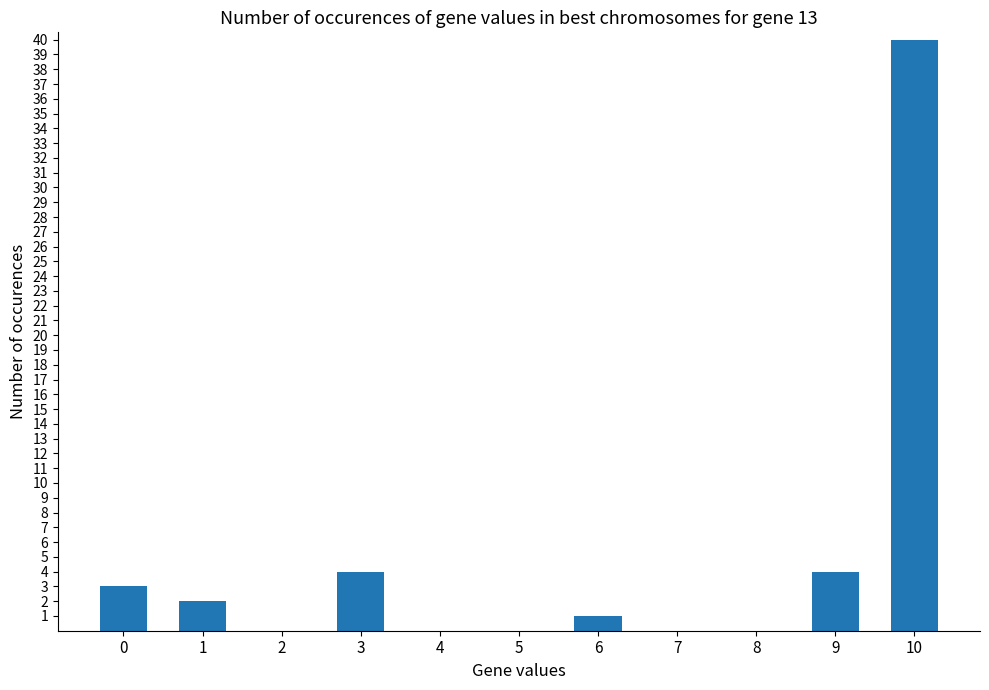

What is the approximate value at 1?

2